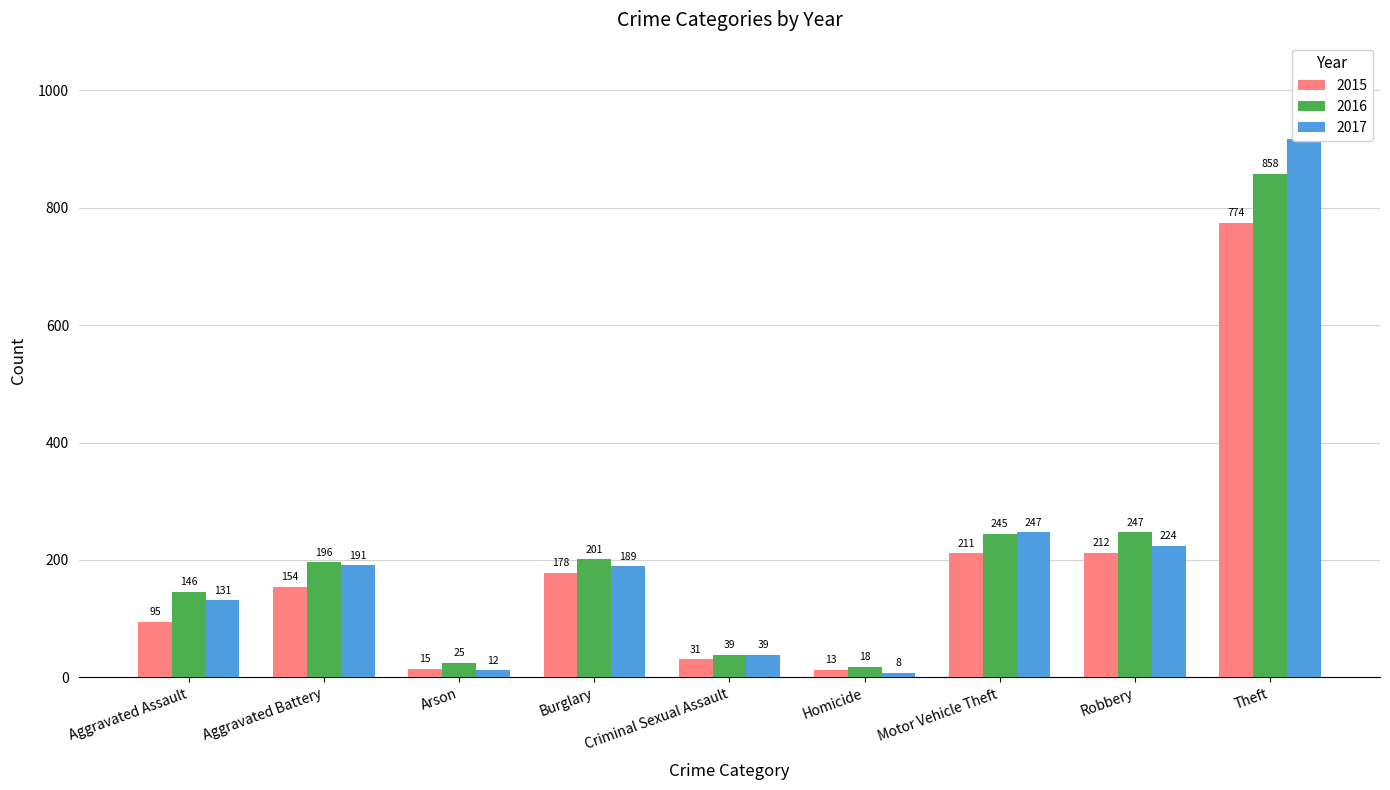

Which category has the highest value across all series?

Theft